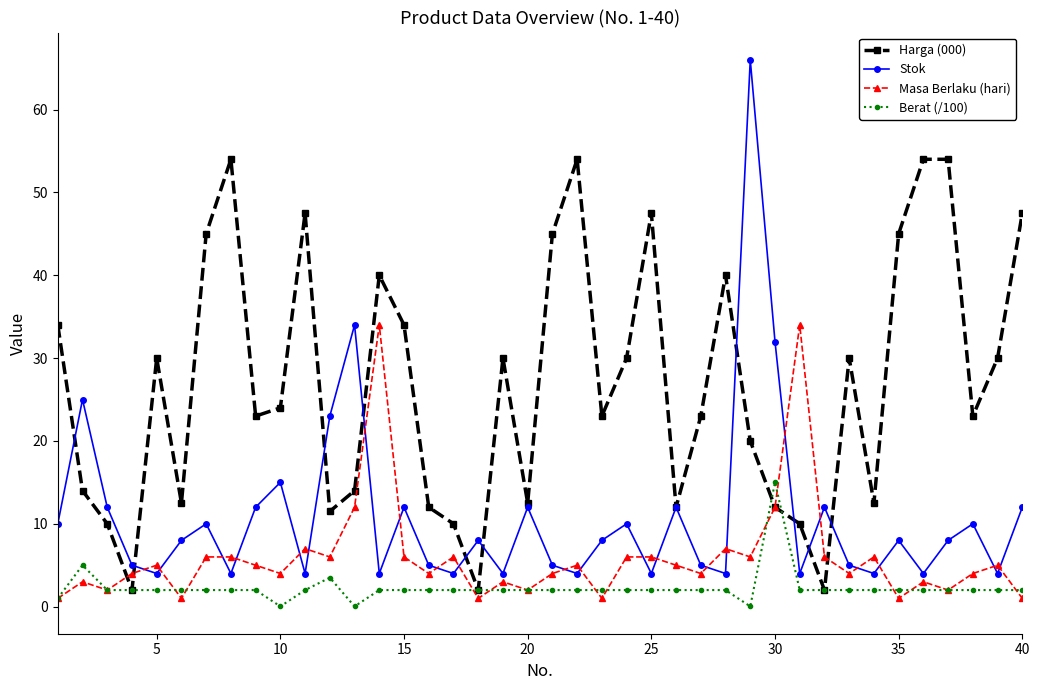

List the series in order of their overall mean, lowest first.

Berat (/100), Masa Berlaku (hari), Stok, Harga (000)